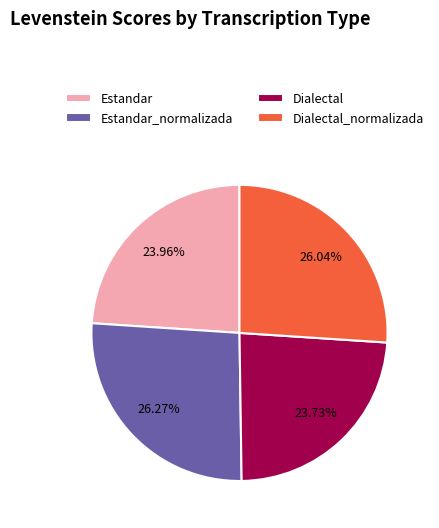

How much of the chart is everything except Estandar_normalizada?

73.7%